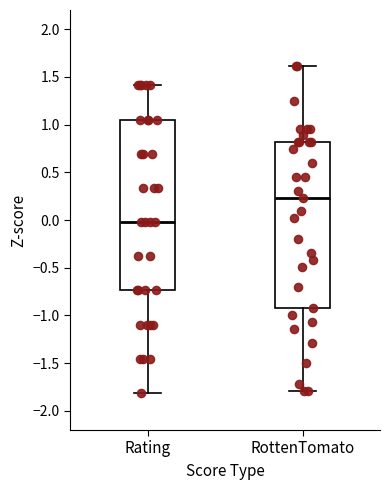

Where does the lower whisker of the box for RottenTomato end on the y-axis? The values are not printed on the chart, so give them approximately, as read against the axis.

-1.80